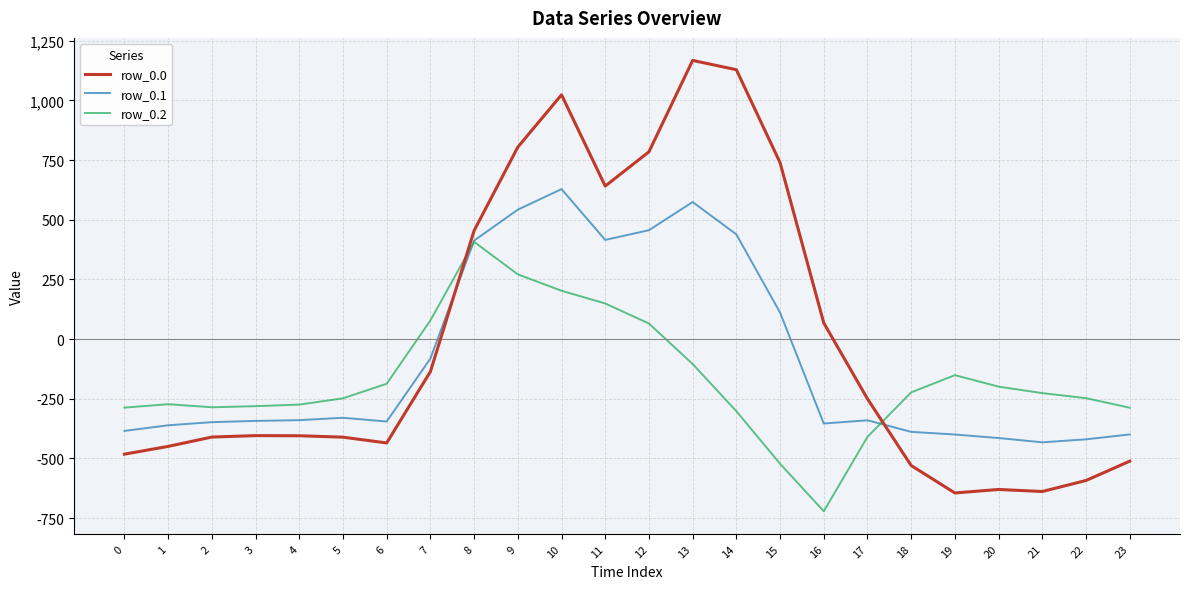

Is the value of row_0.2 at 22 greater than the value of row_0.1 at 16?

Yes